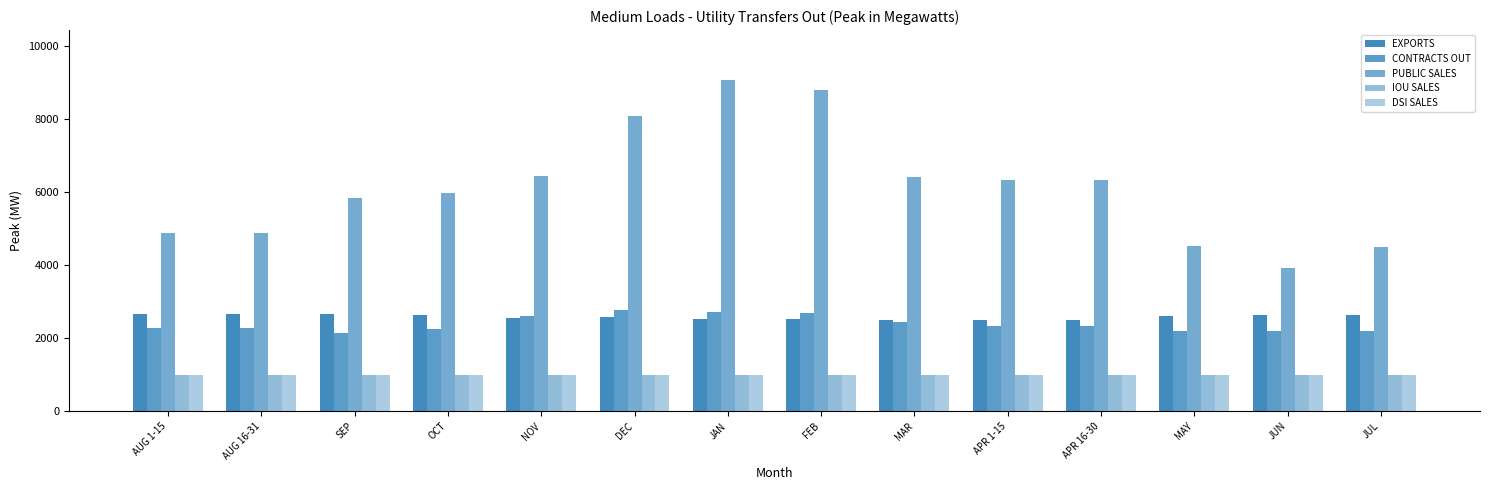

What position from the left is JUL?

14